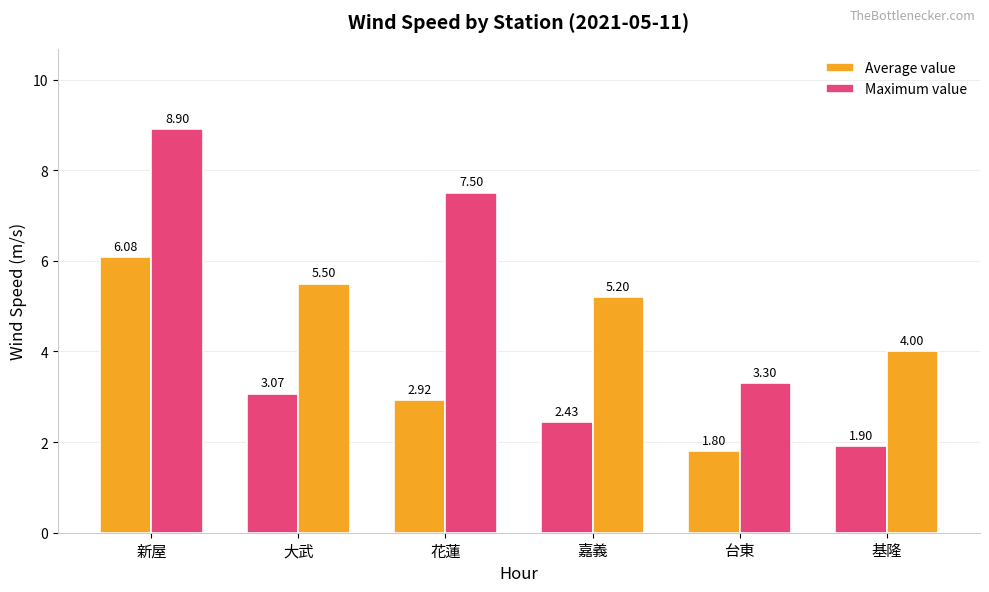

Which category has the highest value across all series?

新屋